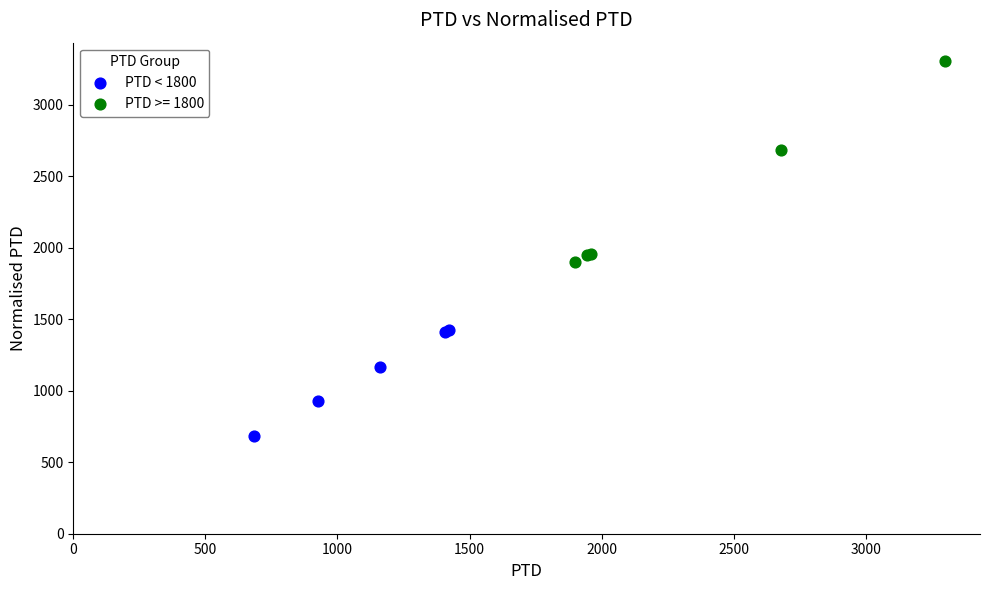

Which series reaches the maximum Y coordinate?

PTD >= 1800